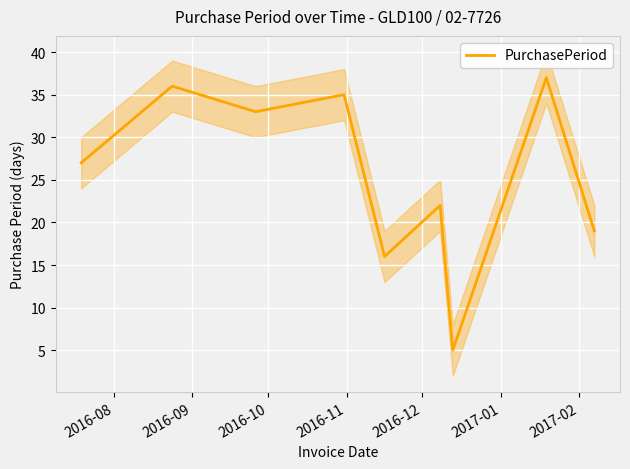

How many lines are shown in the chart?

1